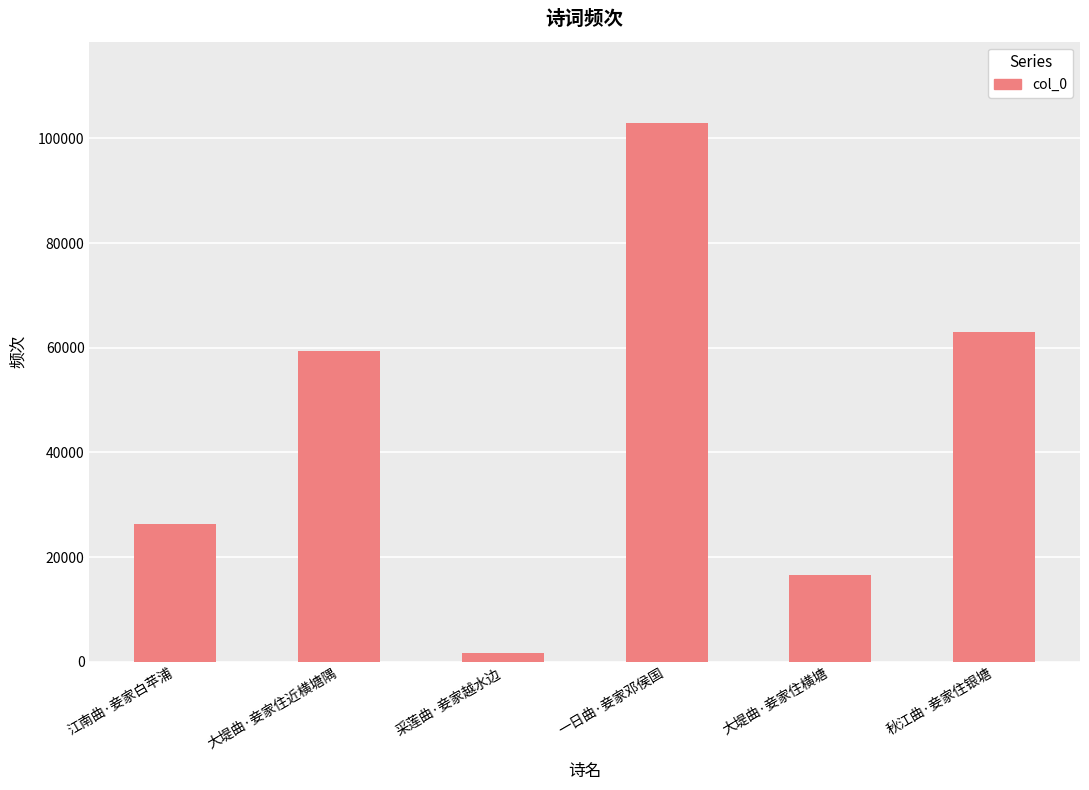

What is the label of the 6th bar from the left?

秋江曲·妾家住银塘